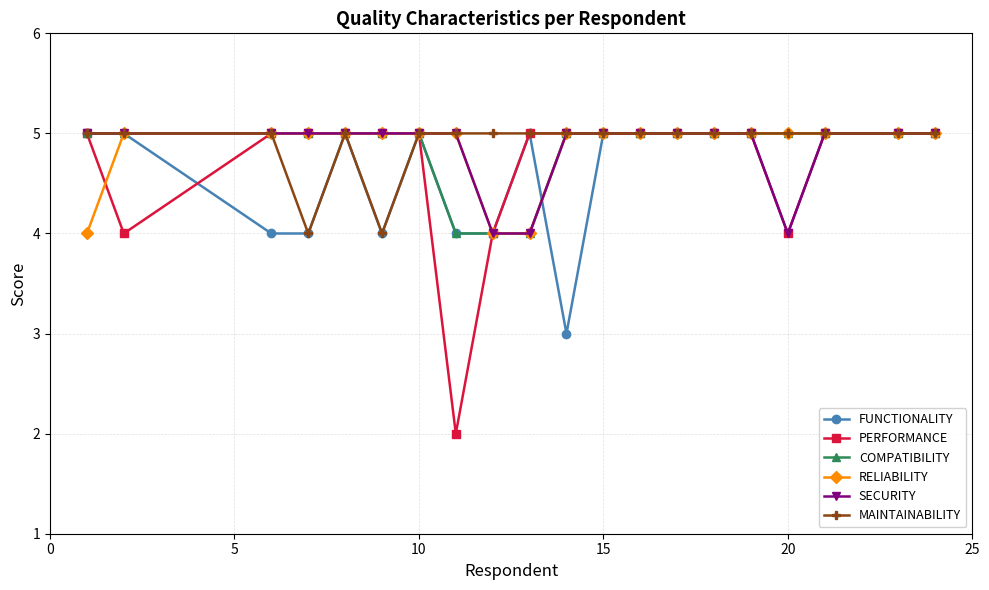

Which series has the widest spread of values?

PERFORMANCE